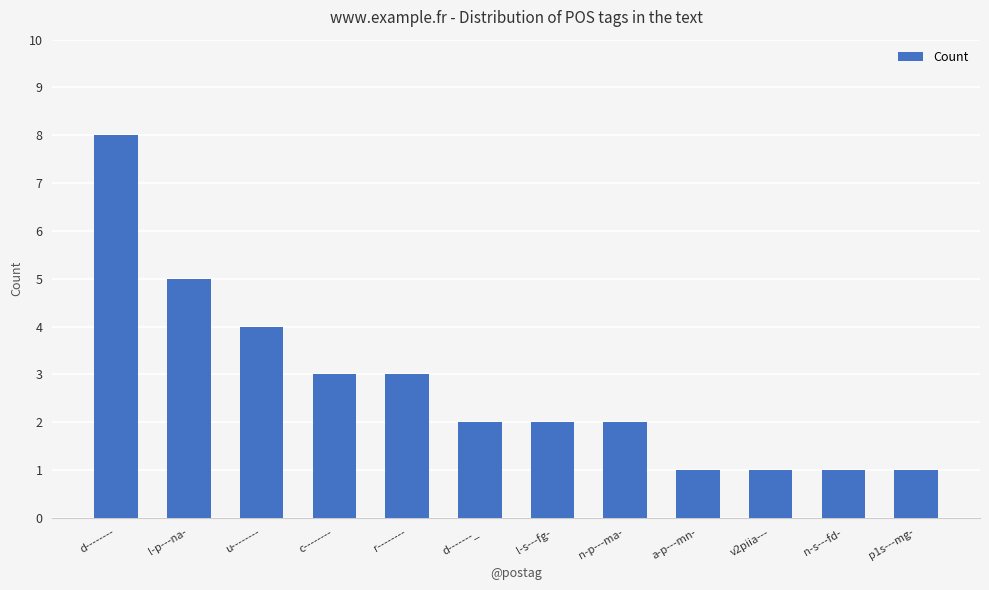

What is the greatest value displayed?

8